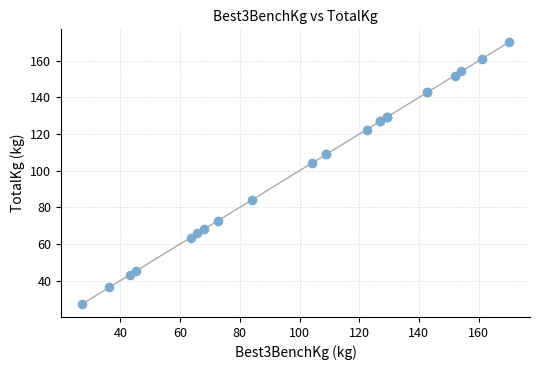

What Y value in the scatter plot is closest to 98?

104.3